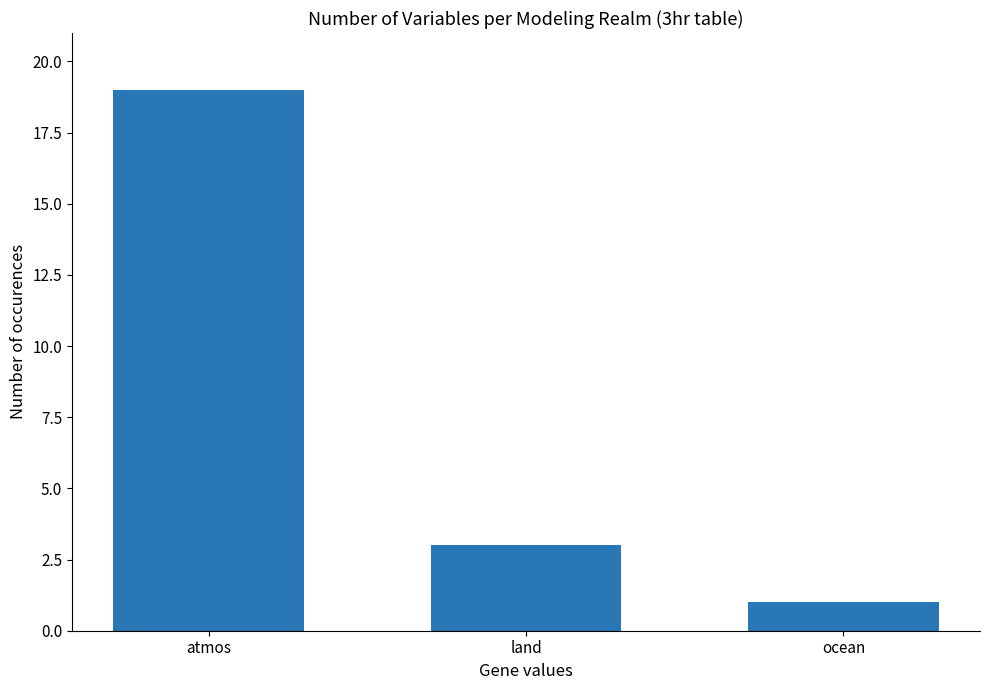

How many data points are less than 3?

1